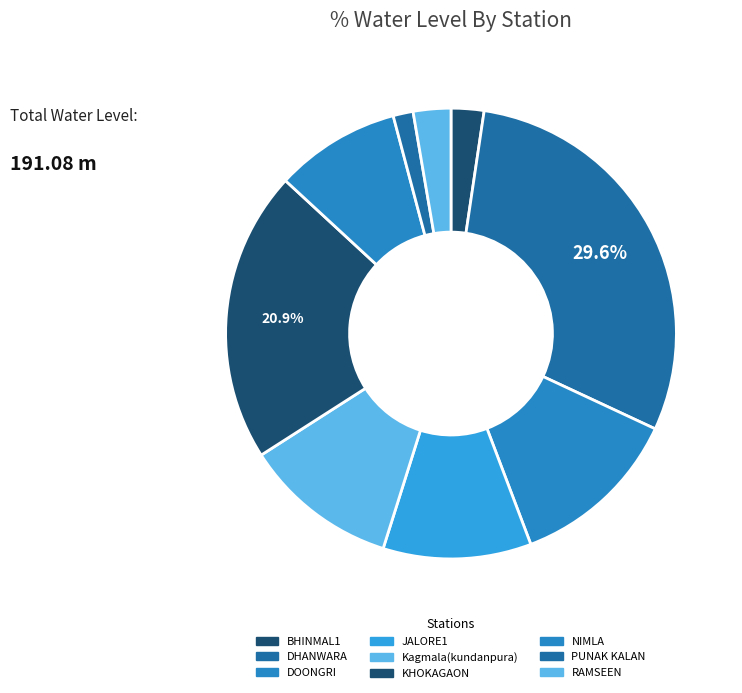

What percentage is the KHOKAGAON slice, to the nearest percent?

21%